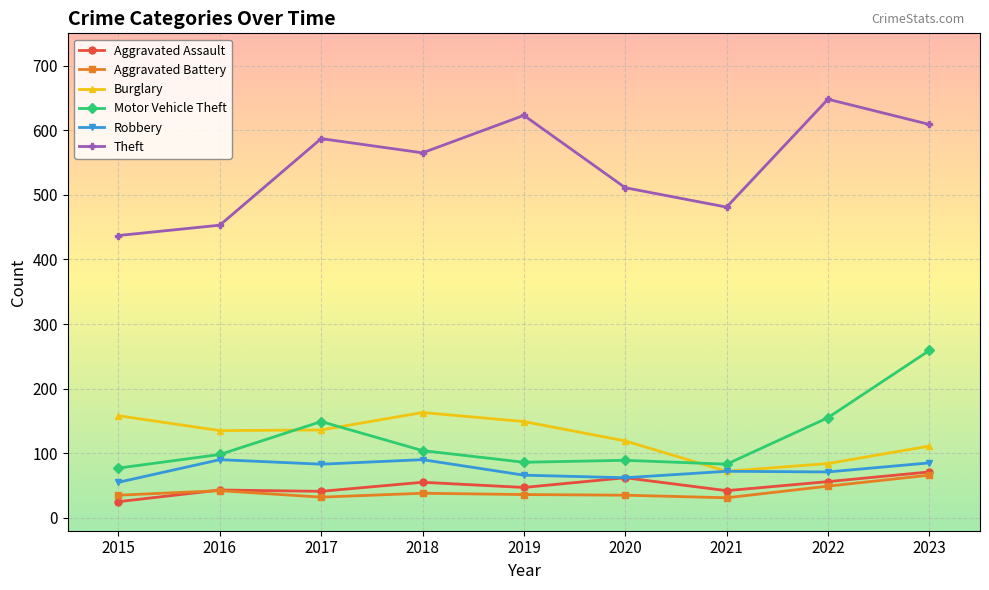

Read the Aggravated Assault value at 2017.

41